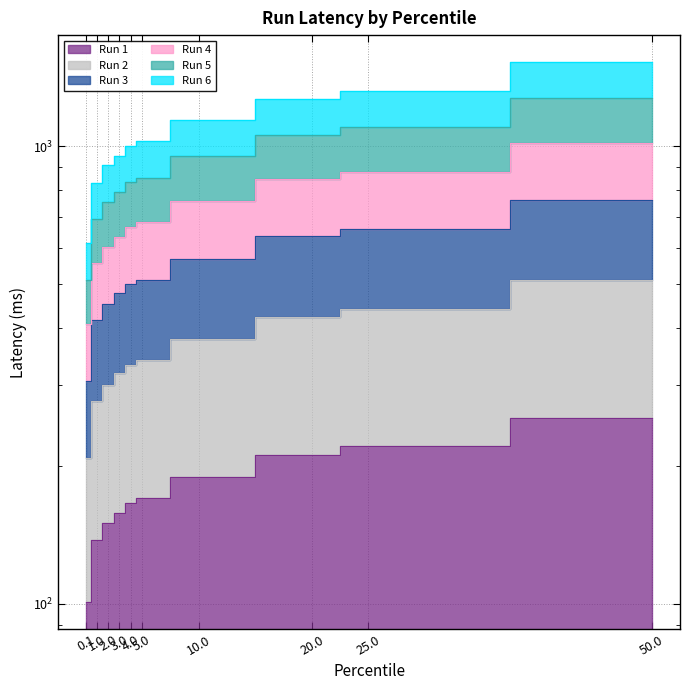

What is the average value of the Run 2 series?

352.7